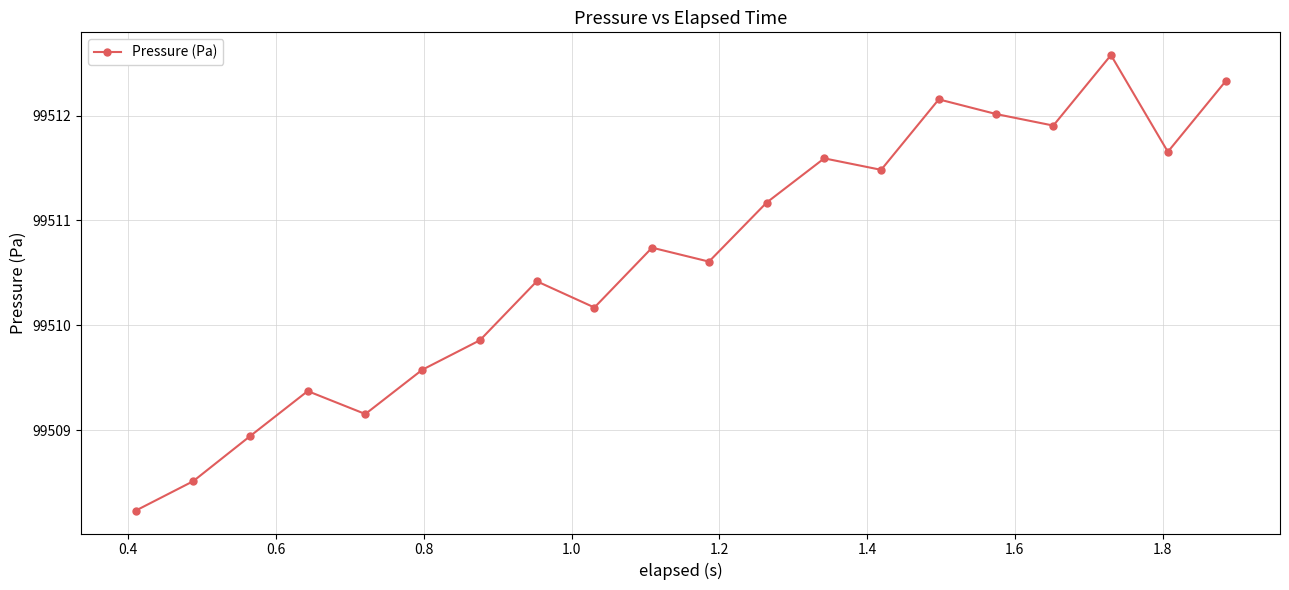

True or false: there are more than 0 points higher than both neighbors.

True